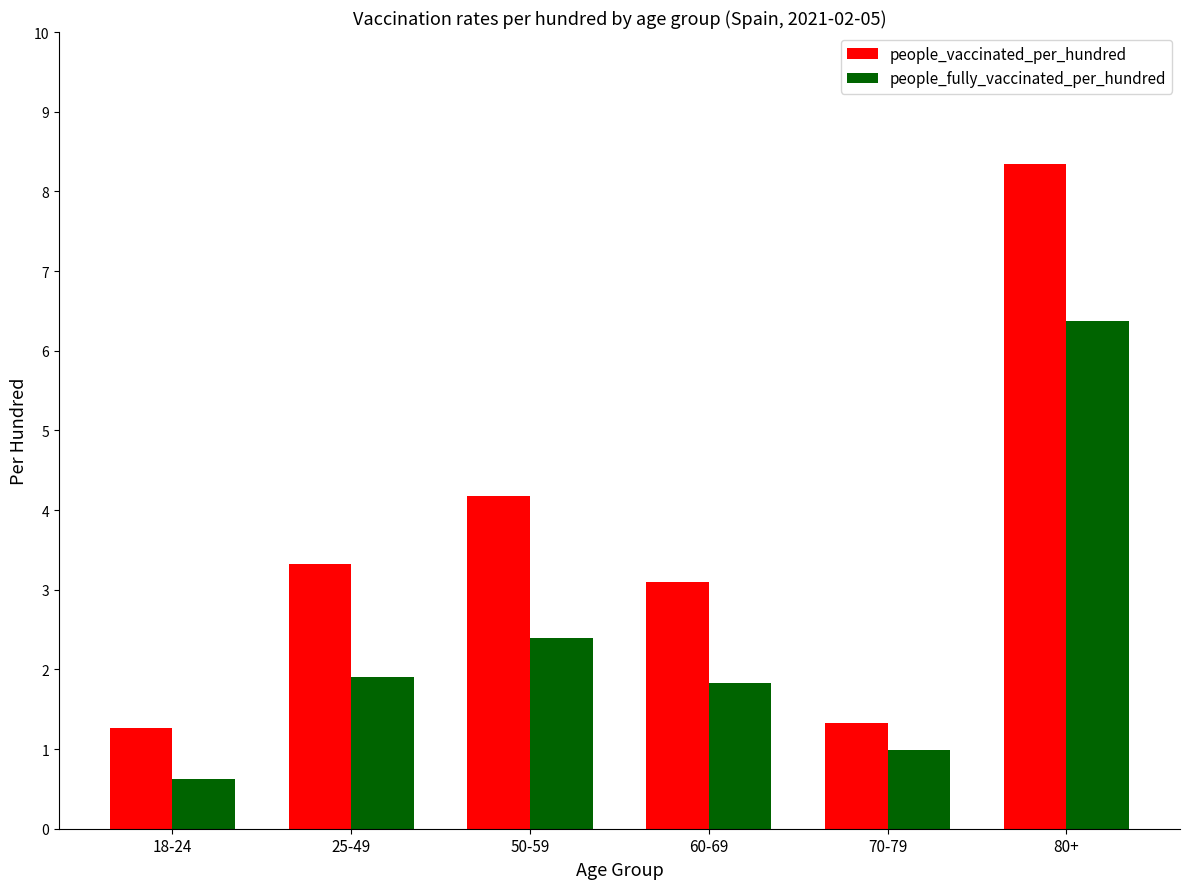

Does the chart contain any negative values?

No